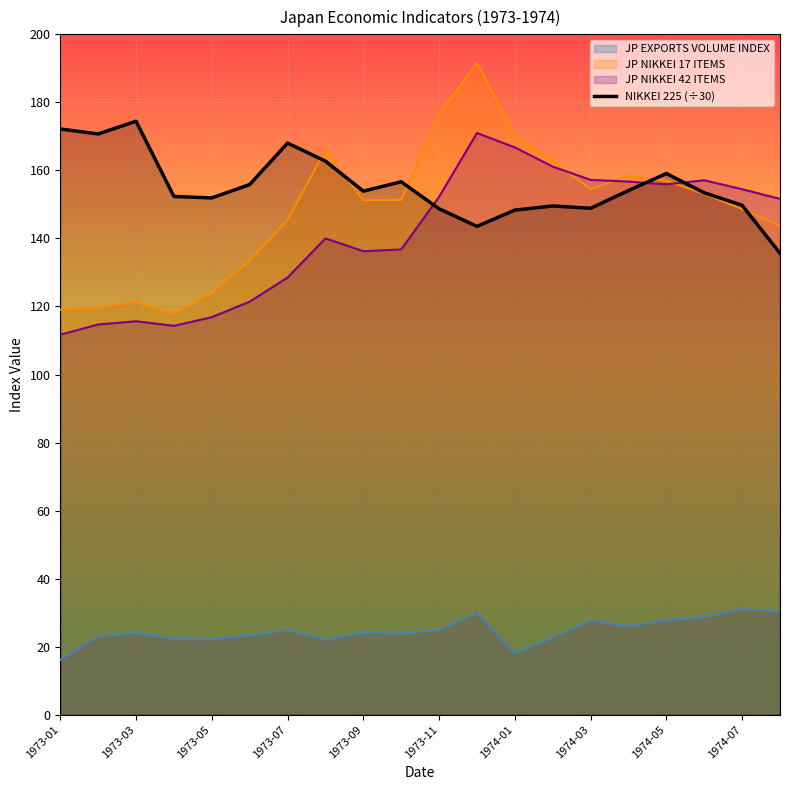

Does the chart display data point markers on the line(s)?

No